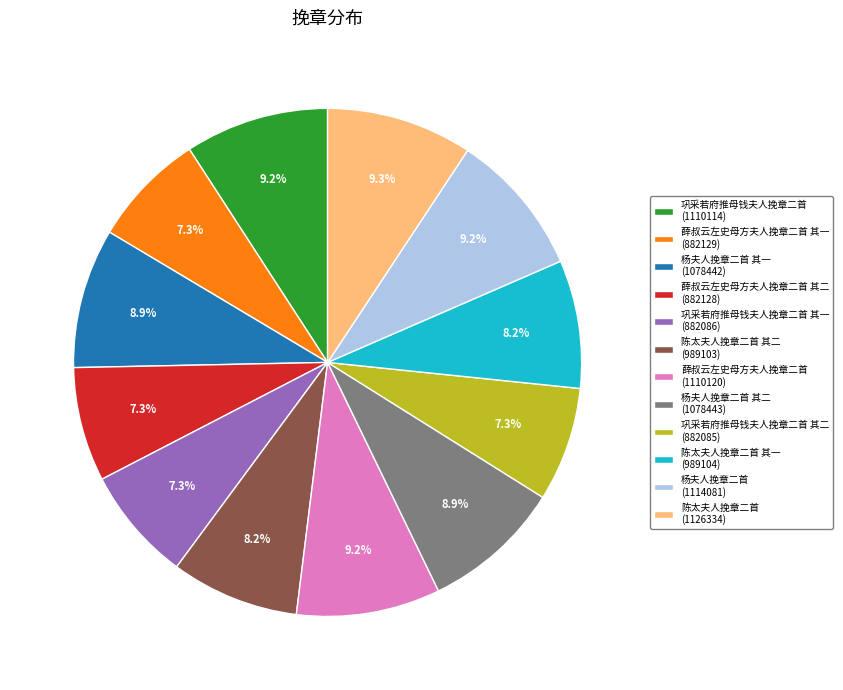

Count the number of slices in the pie.

12